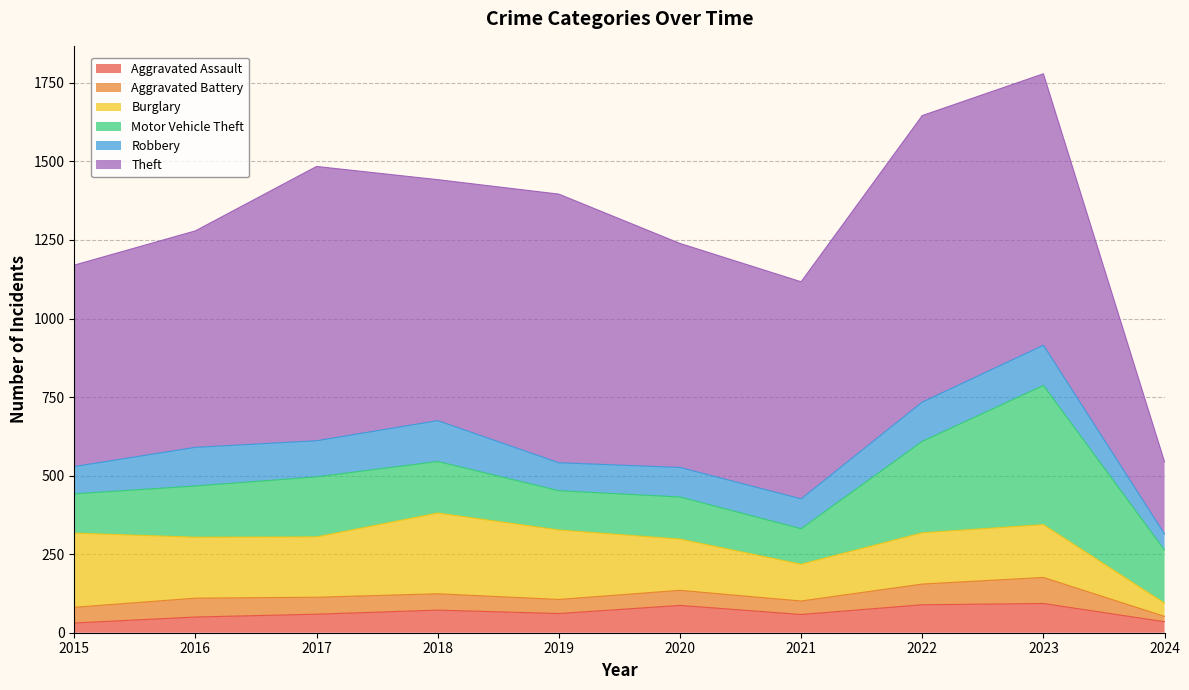

The Robbery series shows 51 at 2024. True or false?

True